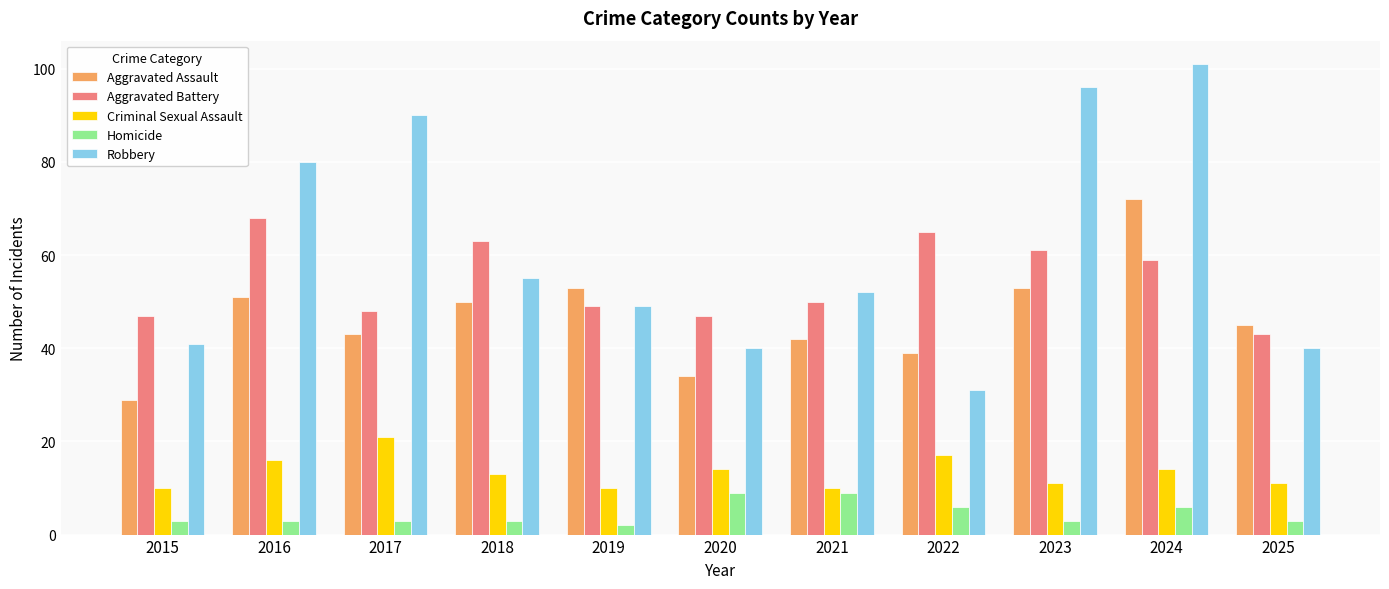

Rank the series by their maximum value, from highest to lowest.

Robbery, Aggravated Assault, Aggravated Battery, Criminal Sexual Assault, Homicide